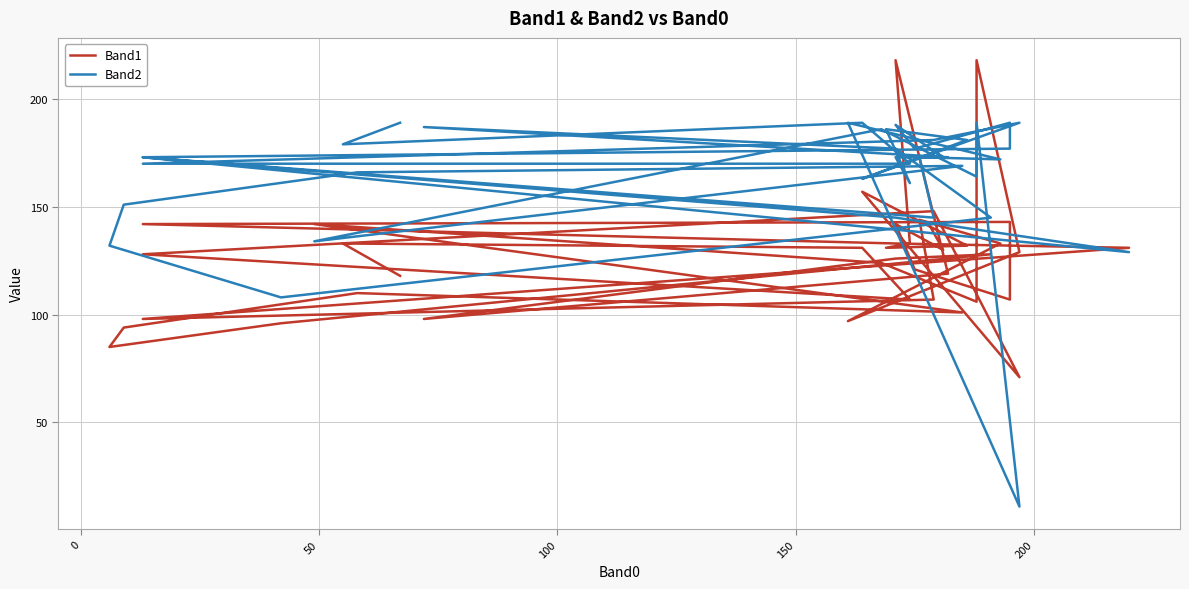

What is the sum of all Band2 values?

6603